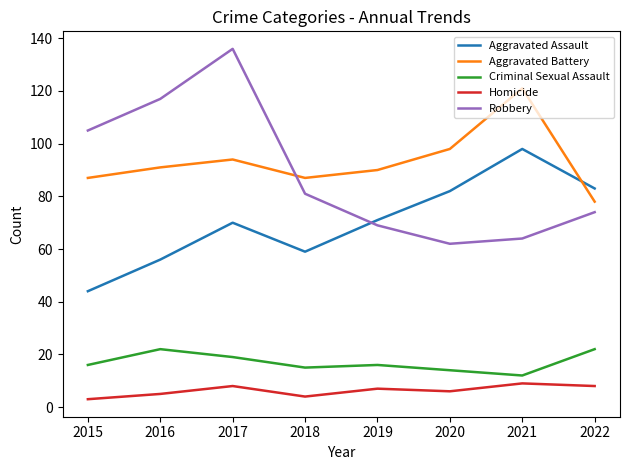

Where is the first local minimum for Aggravated Battery?

2018